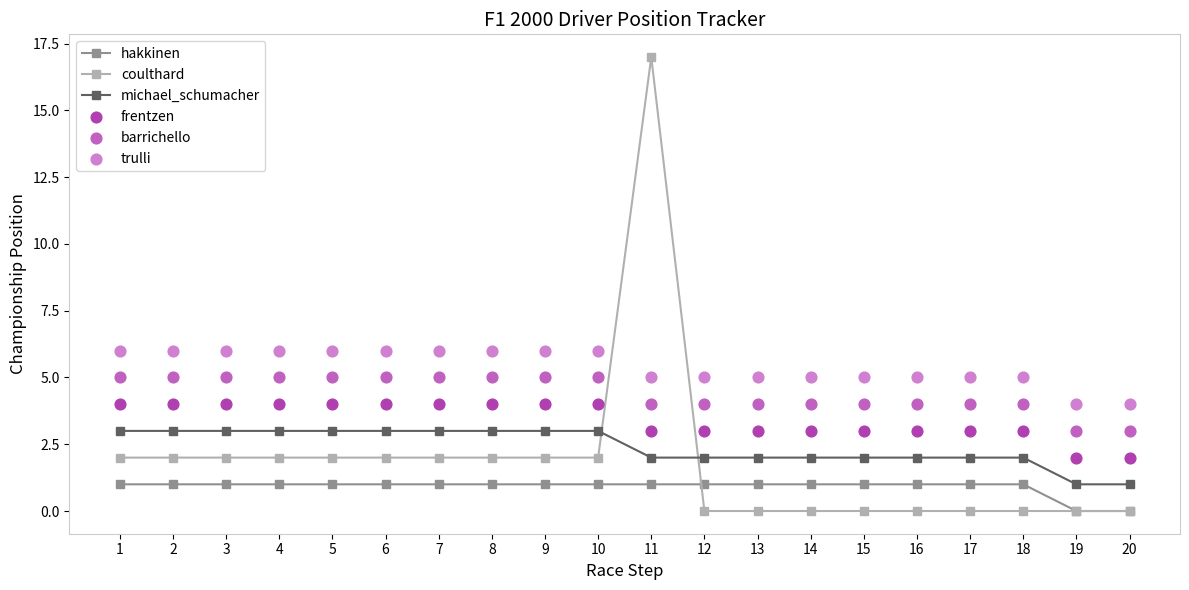

Is the value of michael_schumacher at 19 greater than the value of frentzen at 4?

No